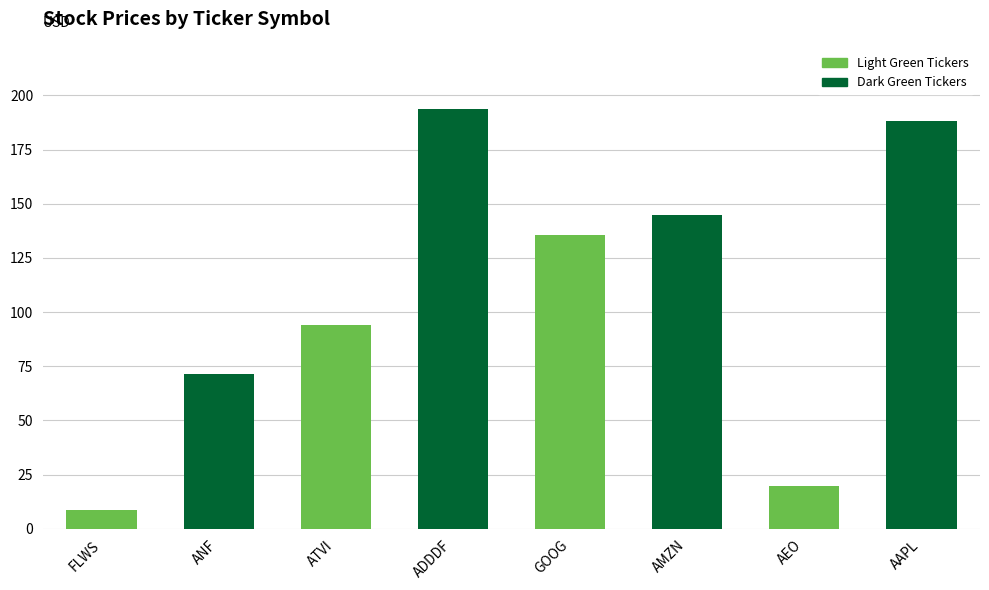

Count the number of categories in the chart.

8